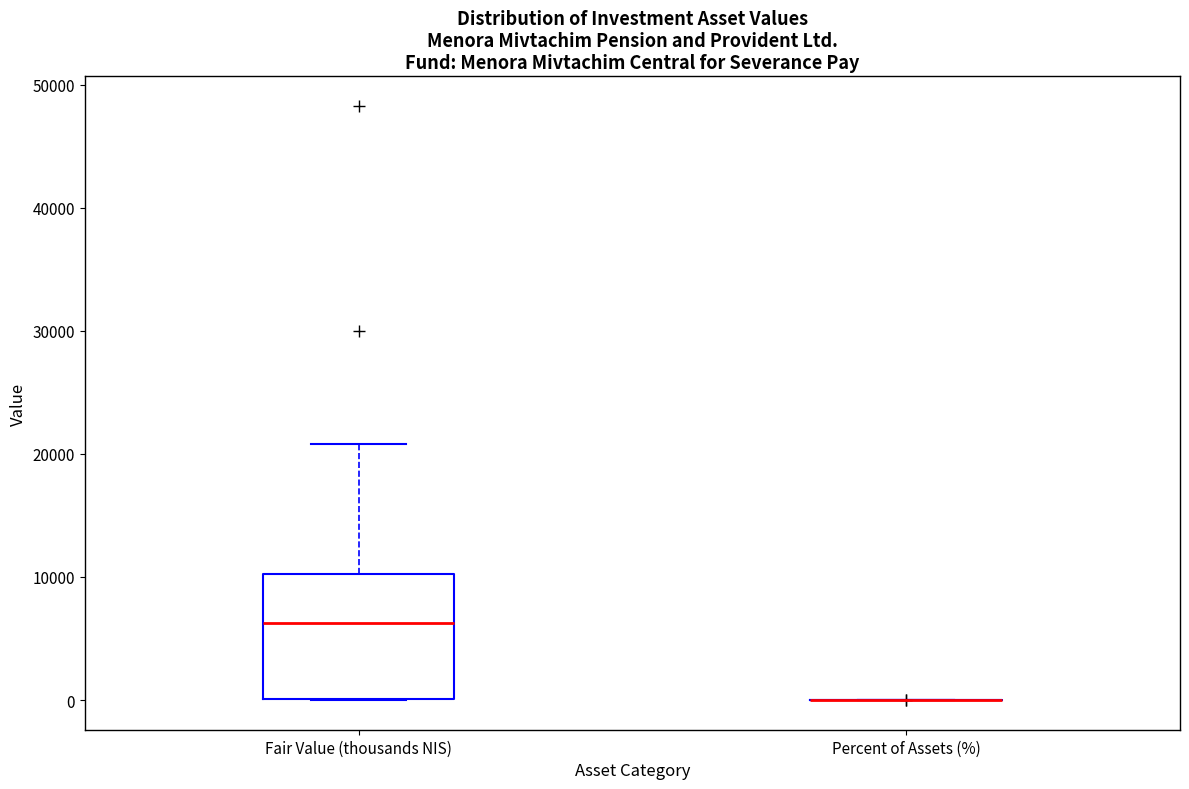

Reading left to right, transcribe this box plot: for each box, give where its median line is, the range the box spans, and where its two whiskers end, as read against the y-axis. The values are not printed on the chart, so give them approximately, as read against the axis.

Fair Value (thousands NIS): median 6000, box 0 to 10000, whiskers 0 to 21000
Percent of Assets (%): box collapsed to a line at 0, whiskers 0 to 0